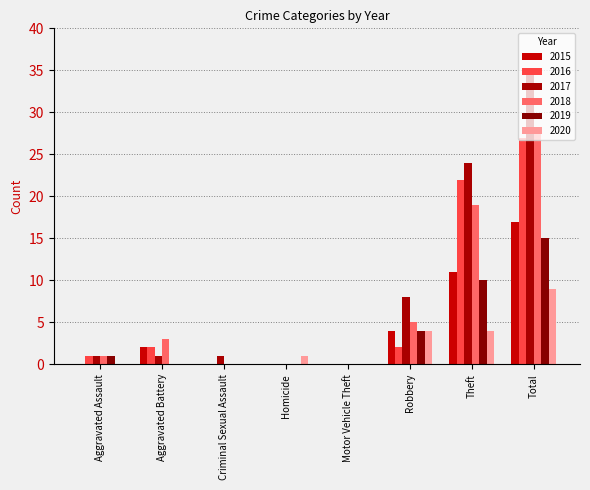

Where is 2018 nearest to the value 14?

Theft